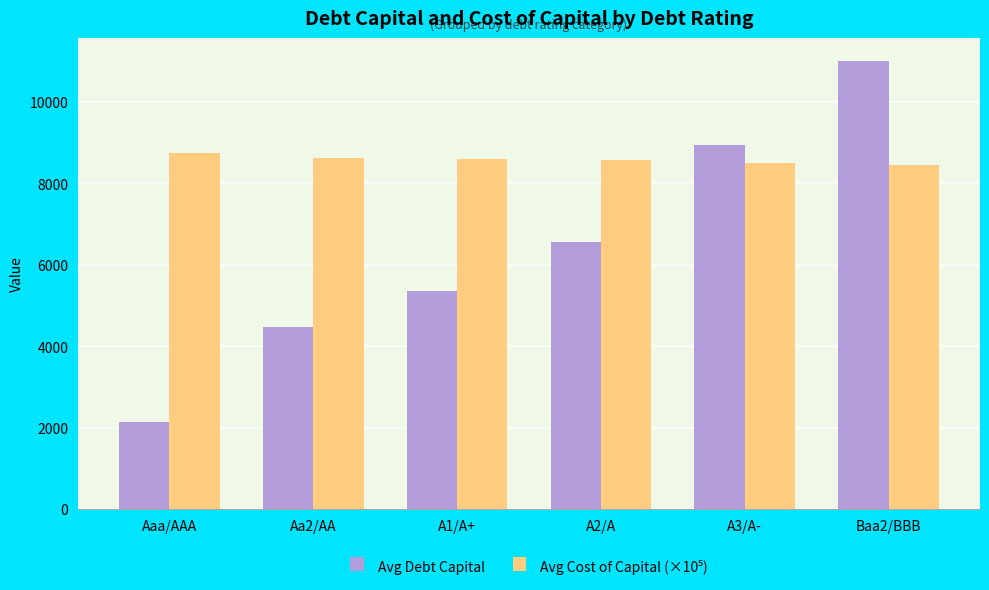

Rank the categories by Avg Debt Capital value from lowest to highest.

Aaa/AAA, Aa2/AA, A1/A+, A2/A, A3/A-, Baa2/BBB